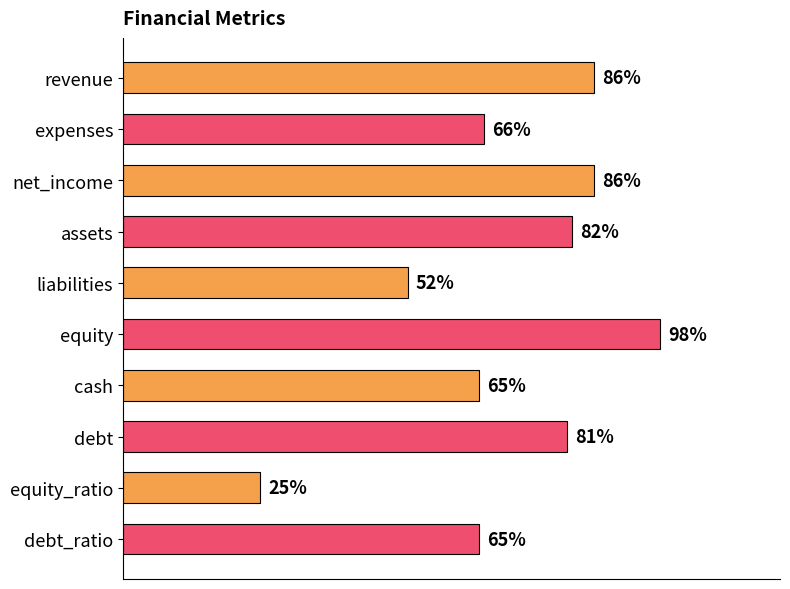

At which category does the chart reach its minimum across all series?

equity_ratio